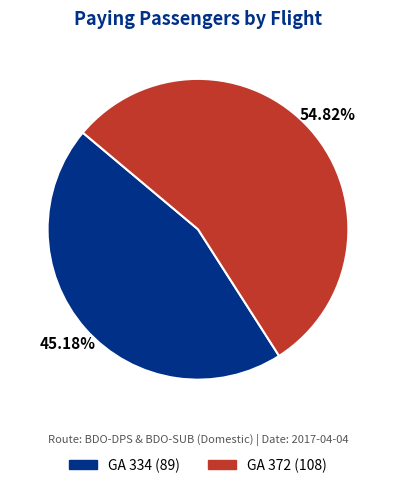

What is the ratio of the value at GA 334 to the value at GA 372?

0.8